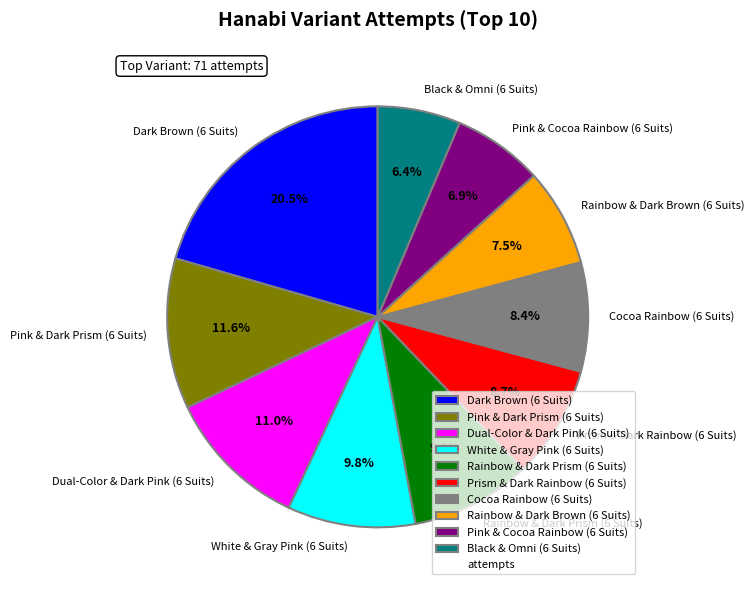

What percentage is the Rainbow & Dark Brown (6 Suits) slice, to the nearest percent?

8%